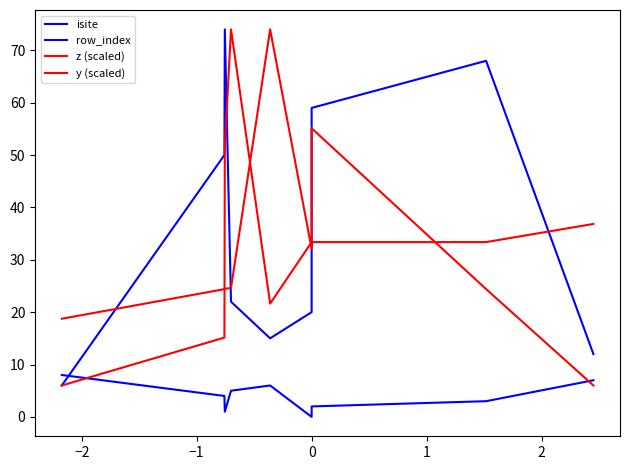

What is the difference between the isite values at 1 and 0?

7.0